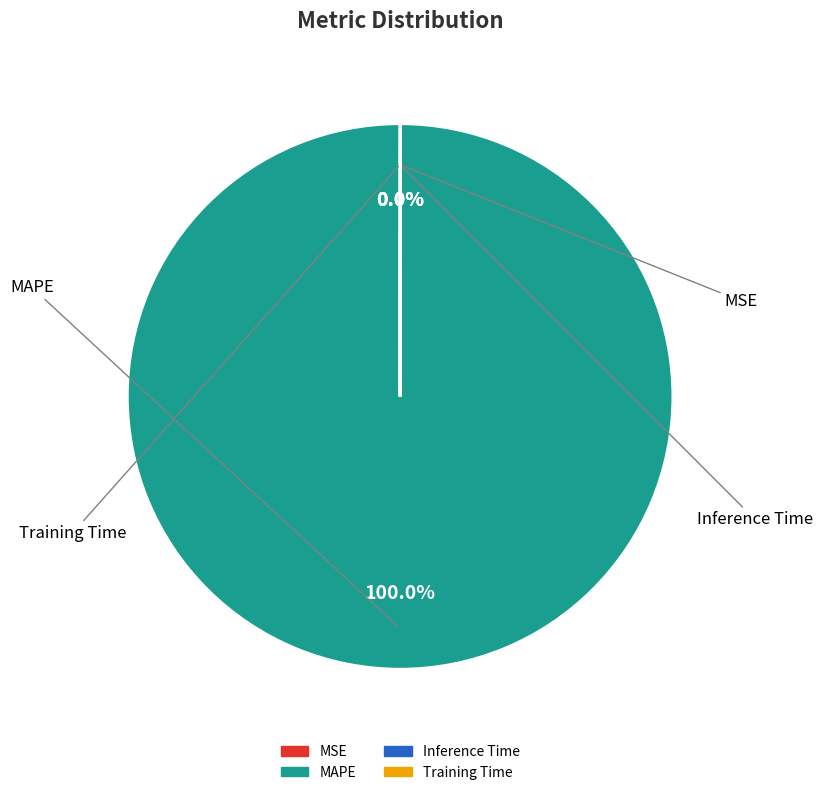

Which slice is the largest?

MAPE